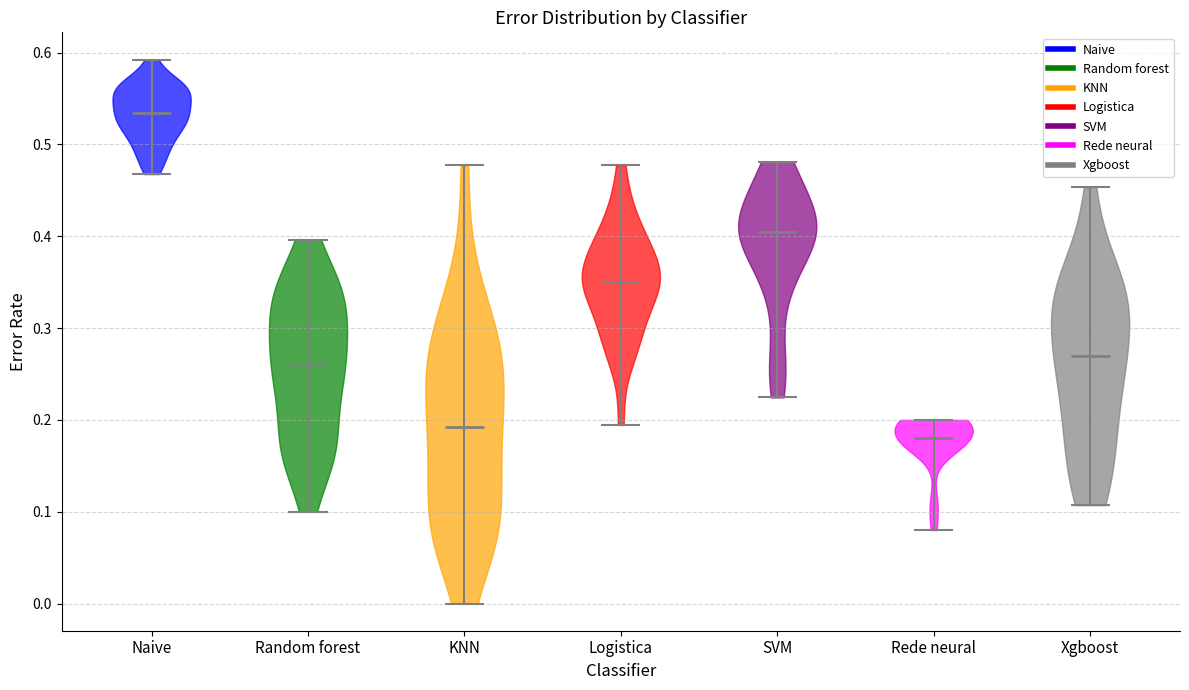

Which violin has the lowest median line?

Rede neural